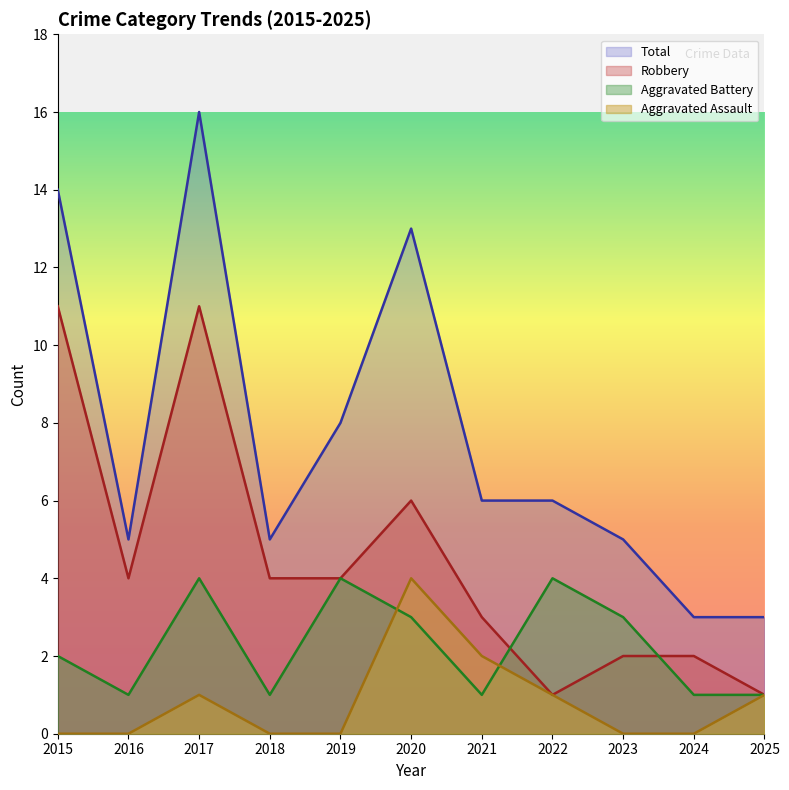

True or false: Total and Robbery cross at least once.

False